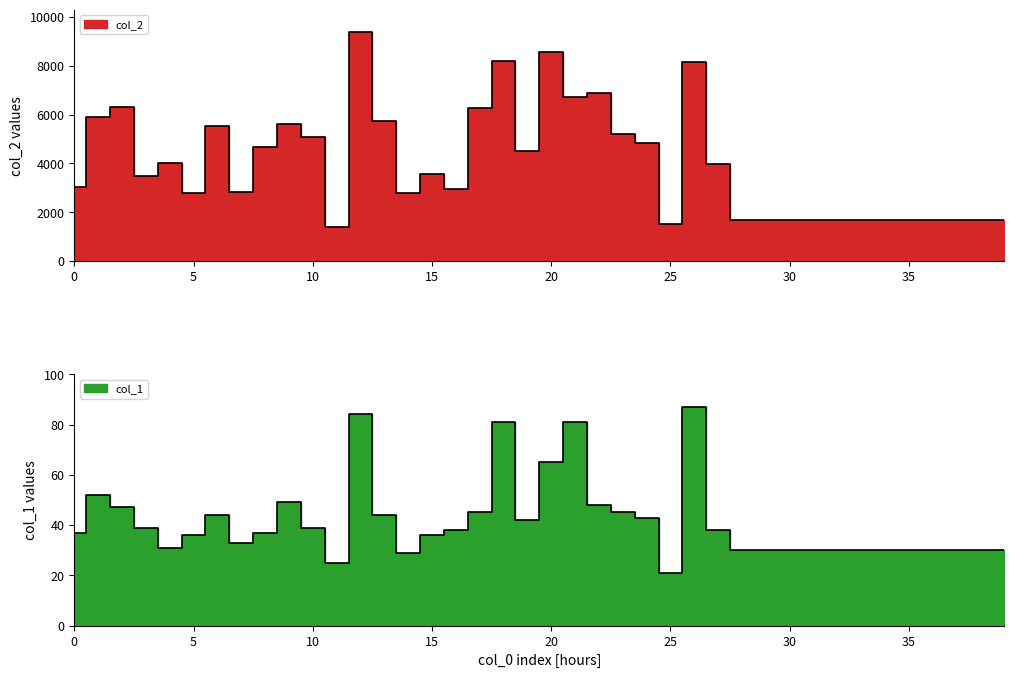

Reading right to left, list all the values displayed in this chart.

col_1: 30	30	30	30	30	30	30	30	30	30	30	30	38	87	21	43	45	48	81	65	42	81	45	38	36	29	44	84	25	39	49	37	33	44	36	31	39	47	52	37
col_2: 1680	1680	1680	1680	1680	1680	1680	1680	1680	1680	1680	1680	3977	8142	1536	4851	5208	6897	6727	8577	4497	8209	6273	2942	3556	2776	5733	9364	1400	5068	5610	4685	2808	5551	2777	4005	3501	6317	5902	3029